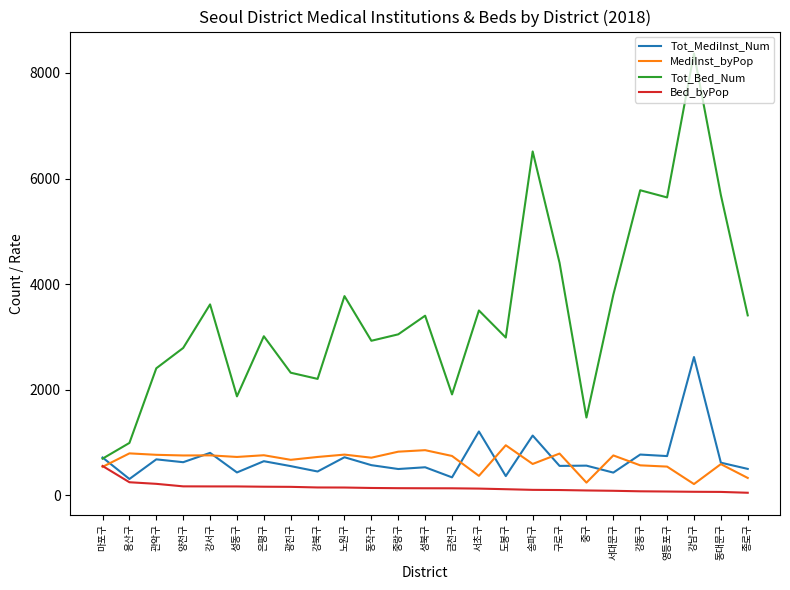

How many values in the Bed_byPop series are below 133?

12